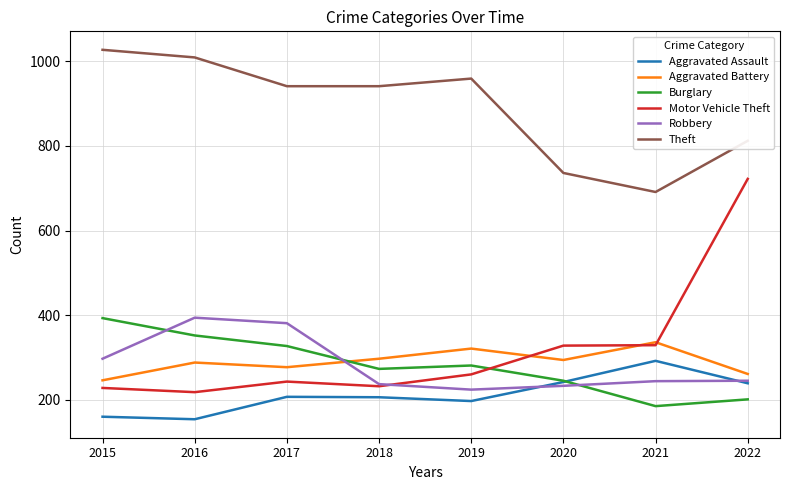

Which series ends up on top after the final intersection of Aggravated Battery and Robbery?

Aggravated Battery